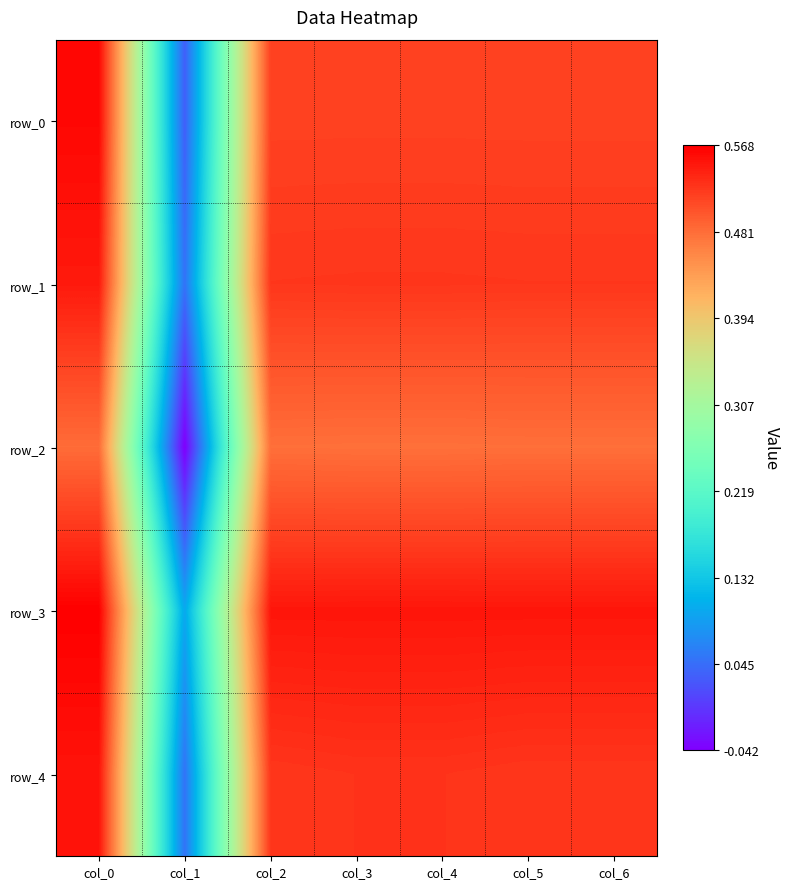

What is the maximum value shown in the chart?

0.6